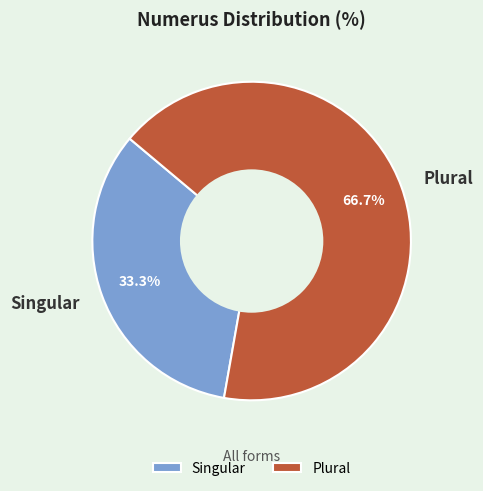

What is the ratio of the value at Plural to the value at Singular?

2.0